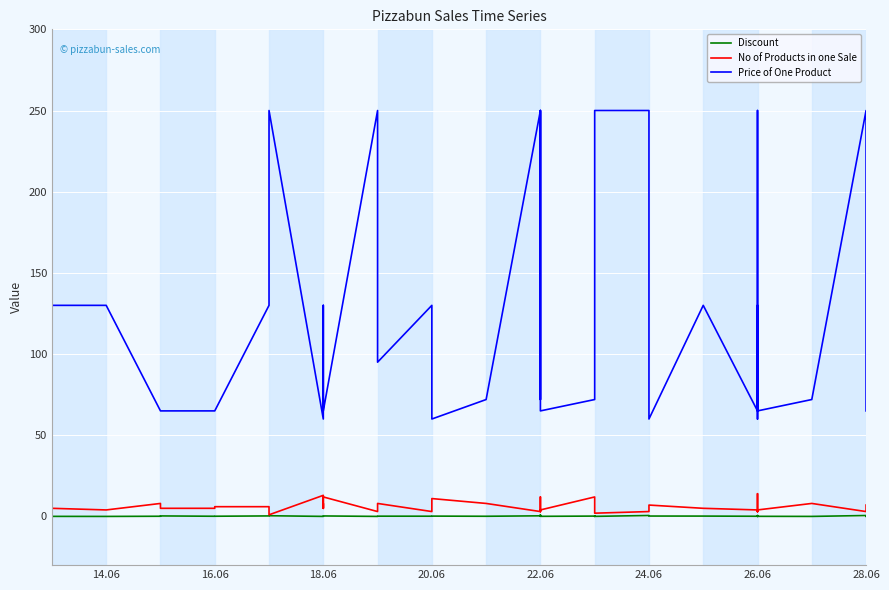

At which category does Price of One Product reach its first local valley?

16.06